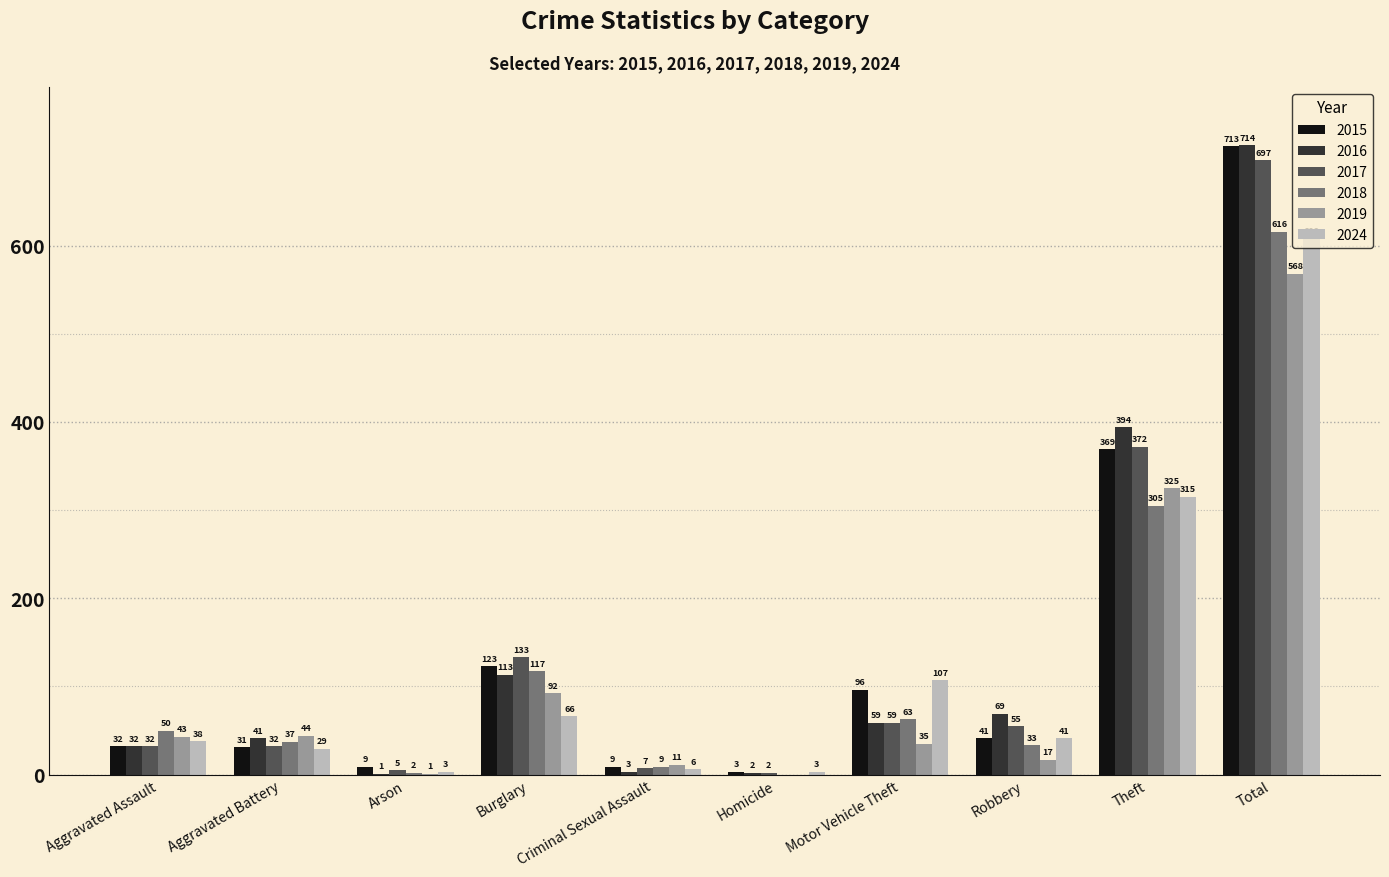

What is the maximum value shown in the chart?

714